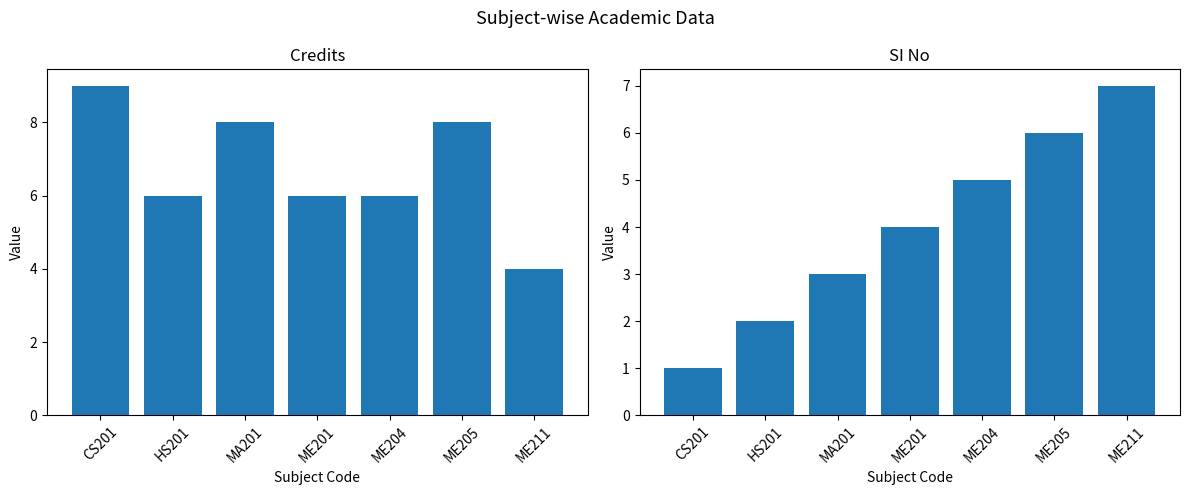

What is the smallest value displayed?

1